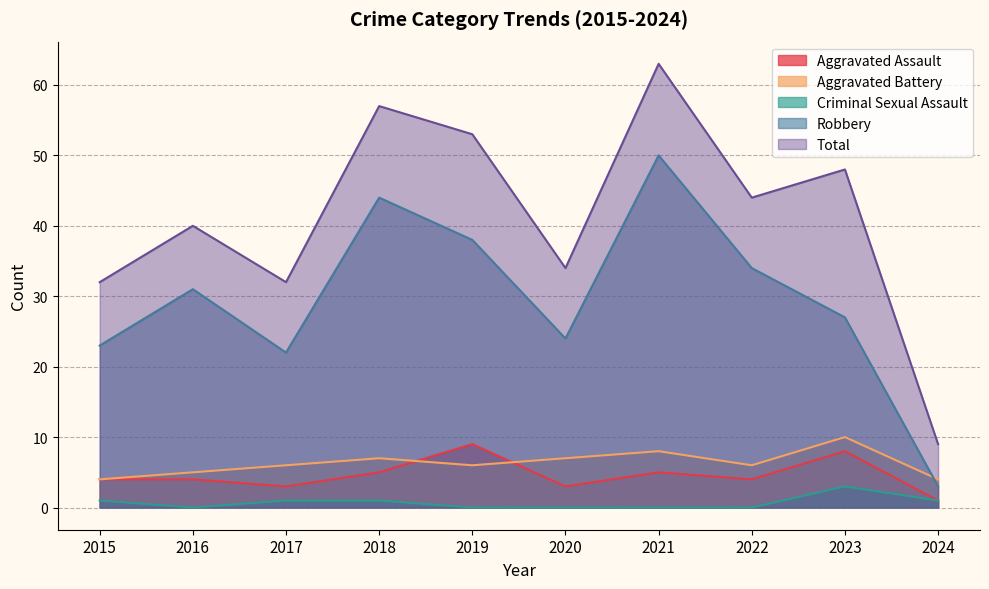

Rank the categories by Criminal Sexual Assault value from highest to lowest.

2023, 2015, 2017, 2018, 2024, 2016, 2019, 2020, 2021, 2022